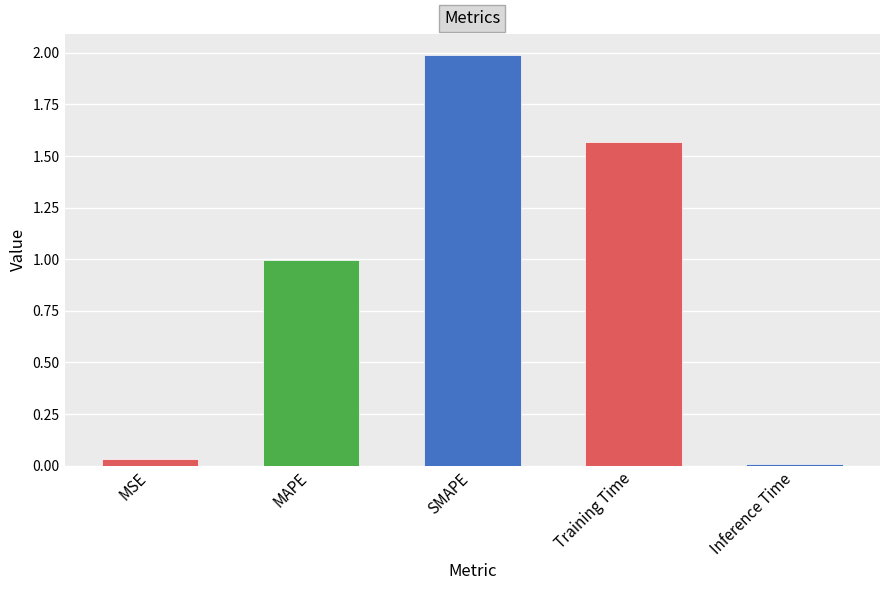

List the labels in order of value, smallest first.

Inference Time, MSE, MAPE, Training Time, SMAPE